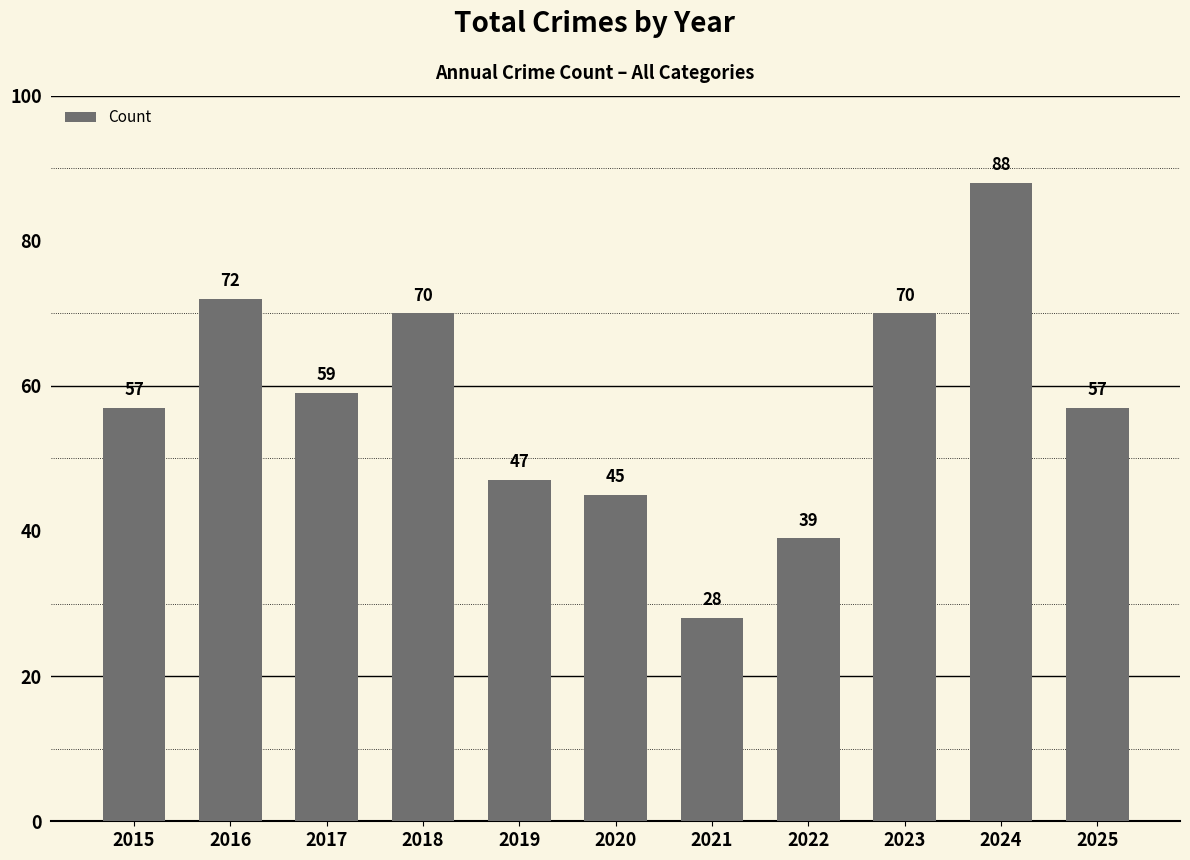

What value does the data have at 2024?

88